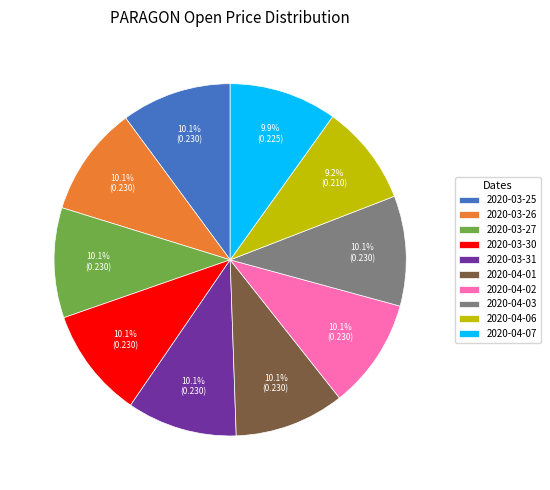

To the nearest percent, what portion does 2020-04-03 represent?

10%